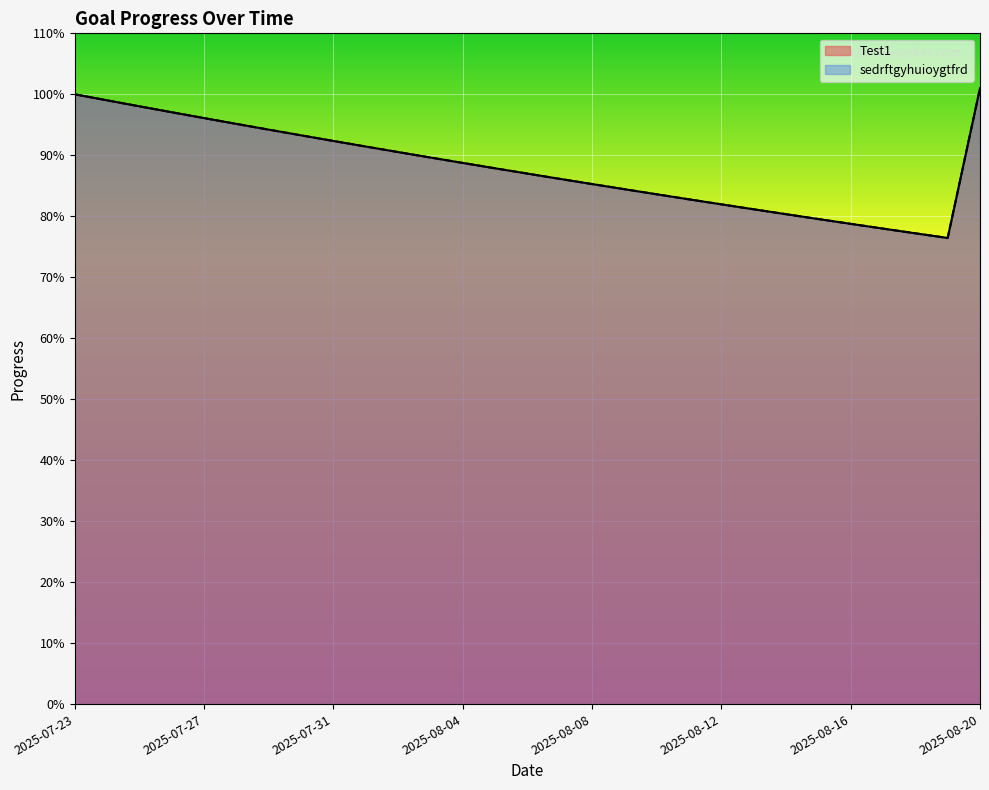

True or false: sedrftgyhuioygtfrd and Test1 cross at least once.

False